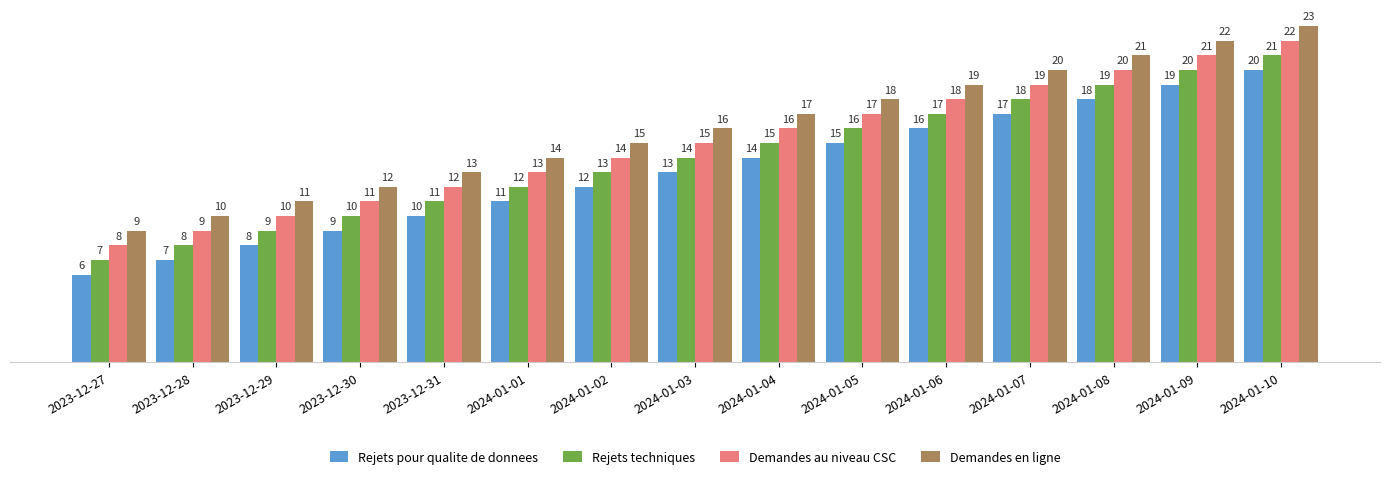

Is it true that Rejets pour qualite de donnees equals 15 at 2024-01-05?

True